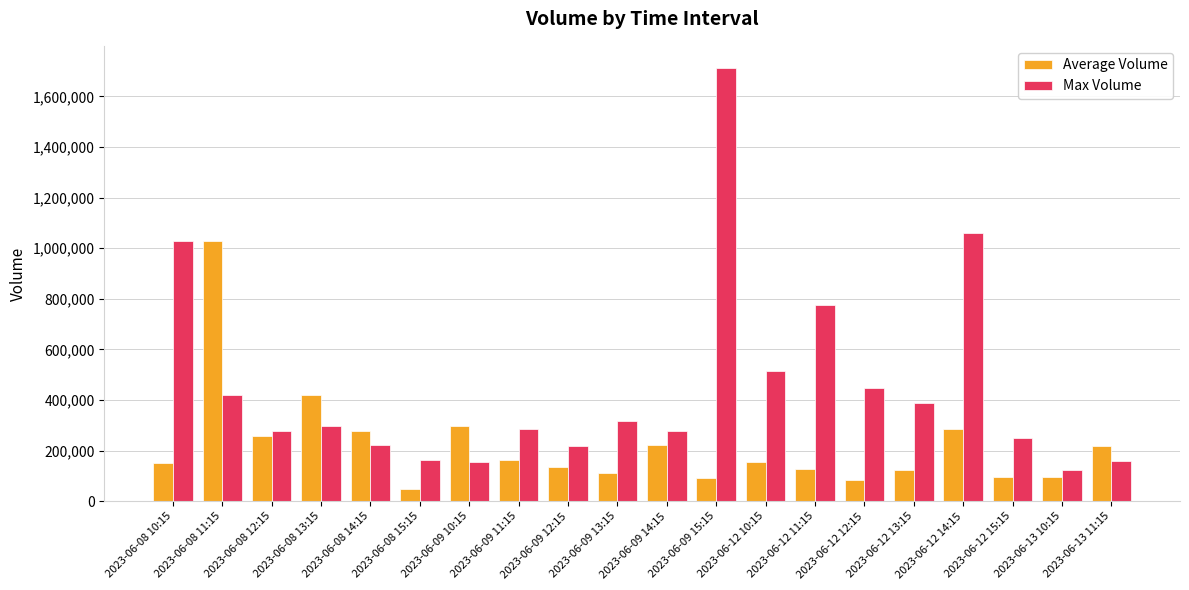

How many groups of bars are there?

20